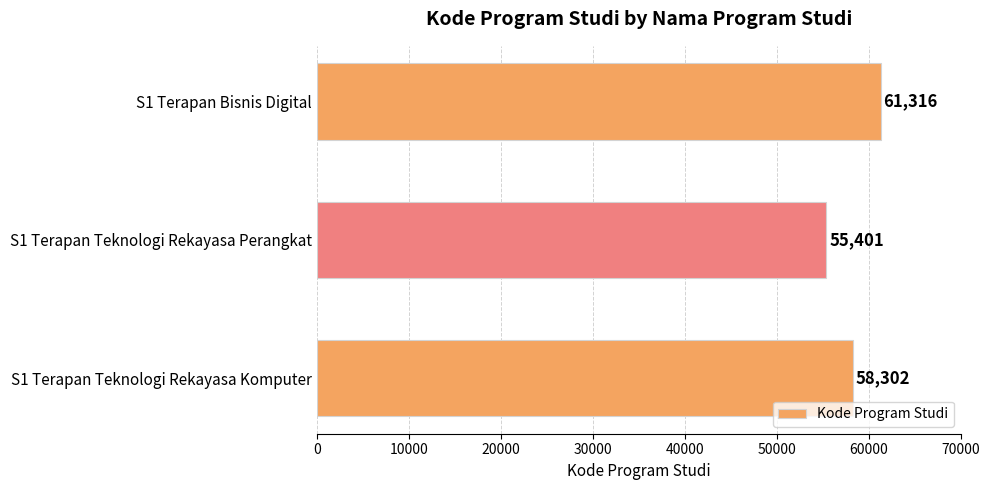

How many values are between 55401 and 61316?

3